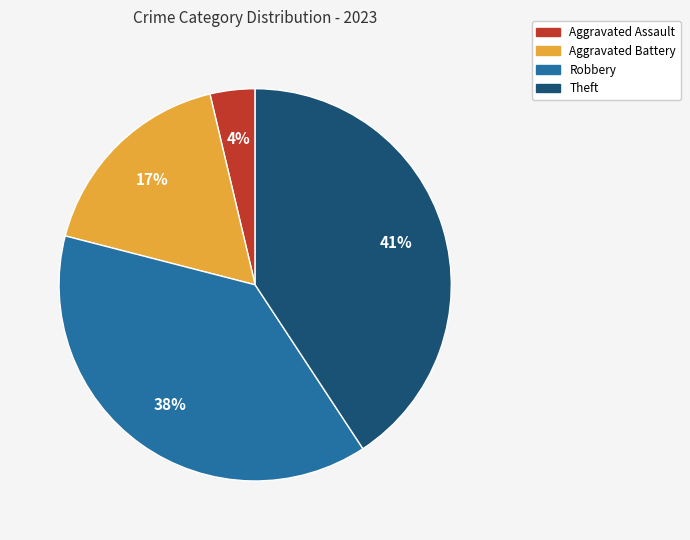

Is it true that Theft is 41% of the pie?

True